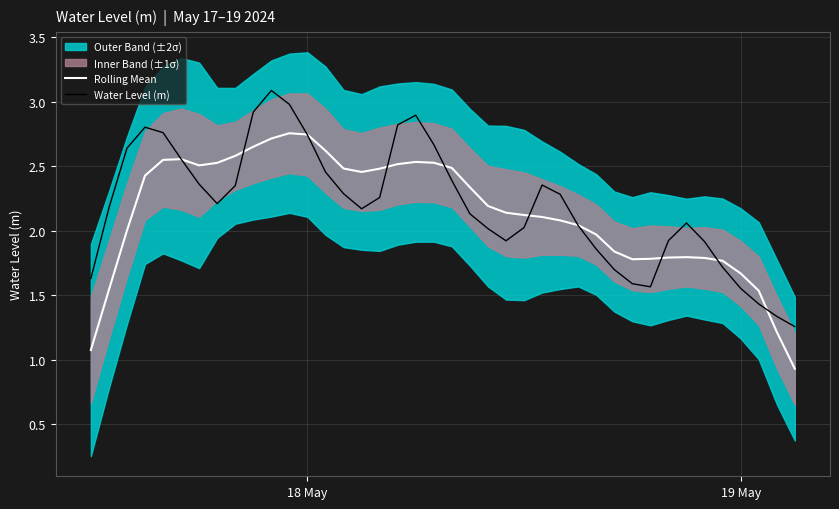

In Rolling Mean, how many points are lower than both neighbors (excluding endpoints)?

3